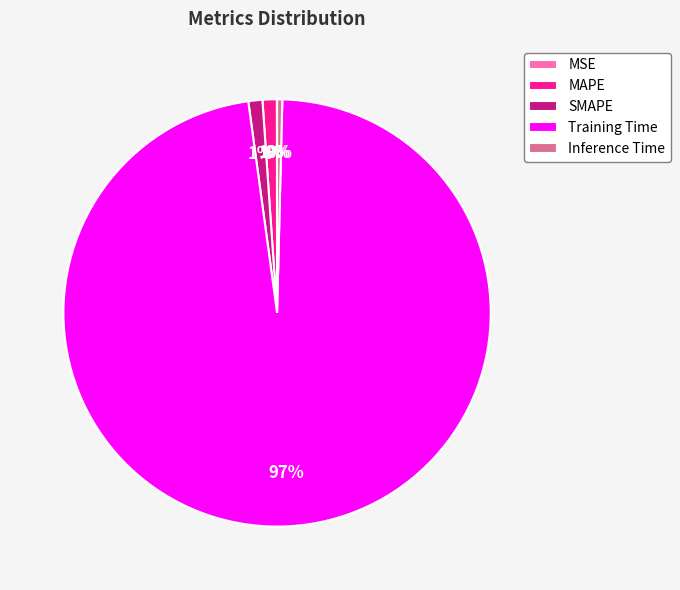

Which category has the biggest portion of the pie?

Training Time